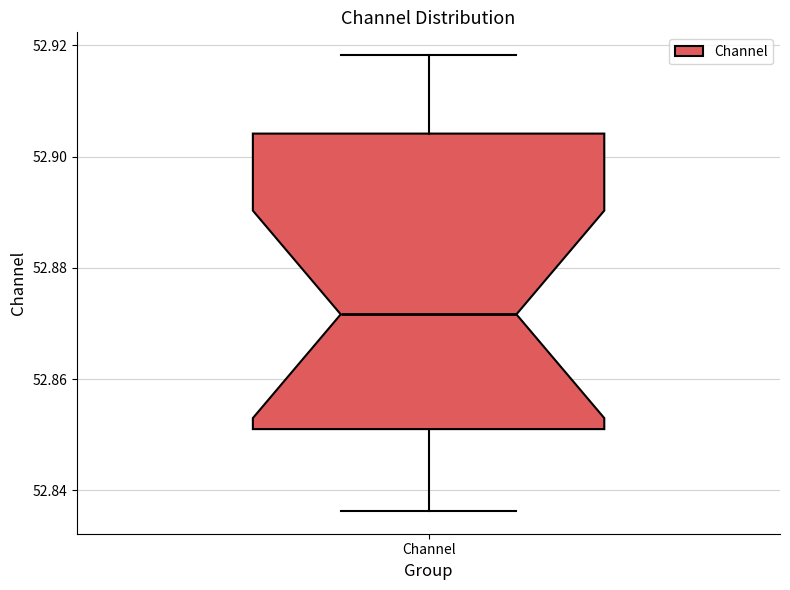

Read this box plot against the y-axis: the position of the median line, the range covered by the box, and the ends of both whiskers. The values are not printed on the chart, so give them approximately, as read against the axis.

median 52.872, box 52.852 to 52.904, whiskers 52.836 to 52.918